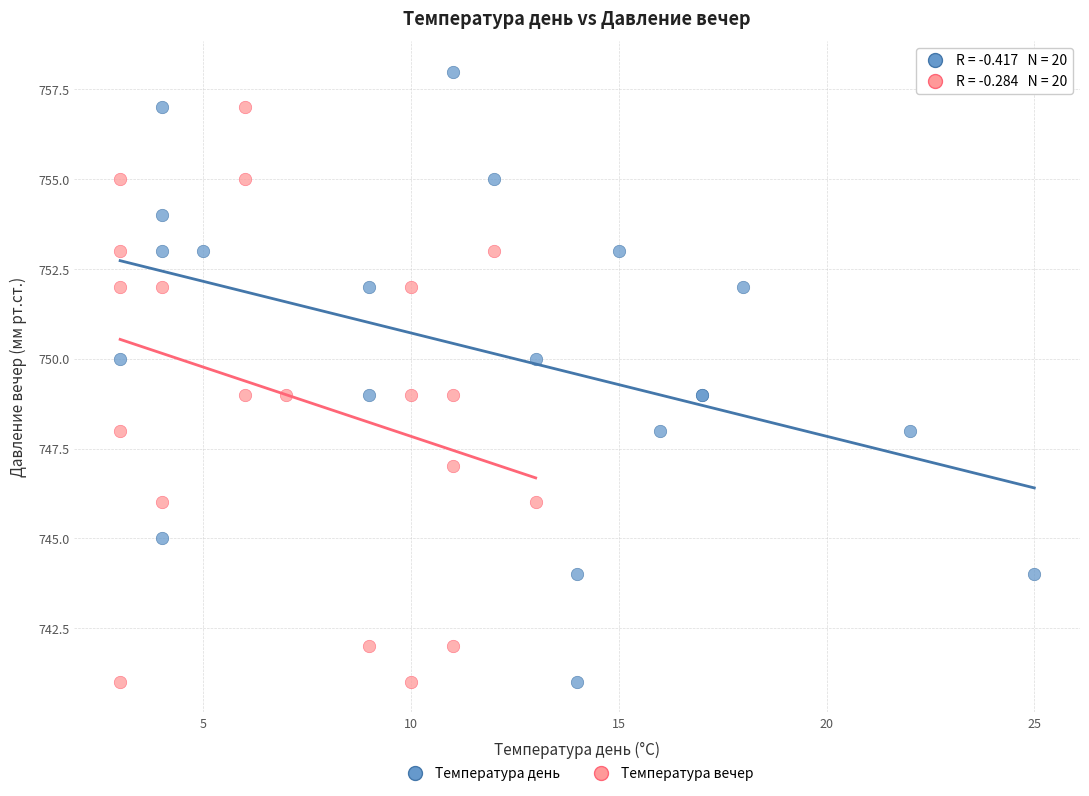

Which series has the largest Y range (max minus min)?

Температура день